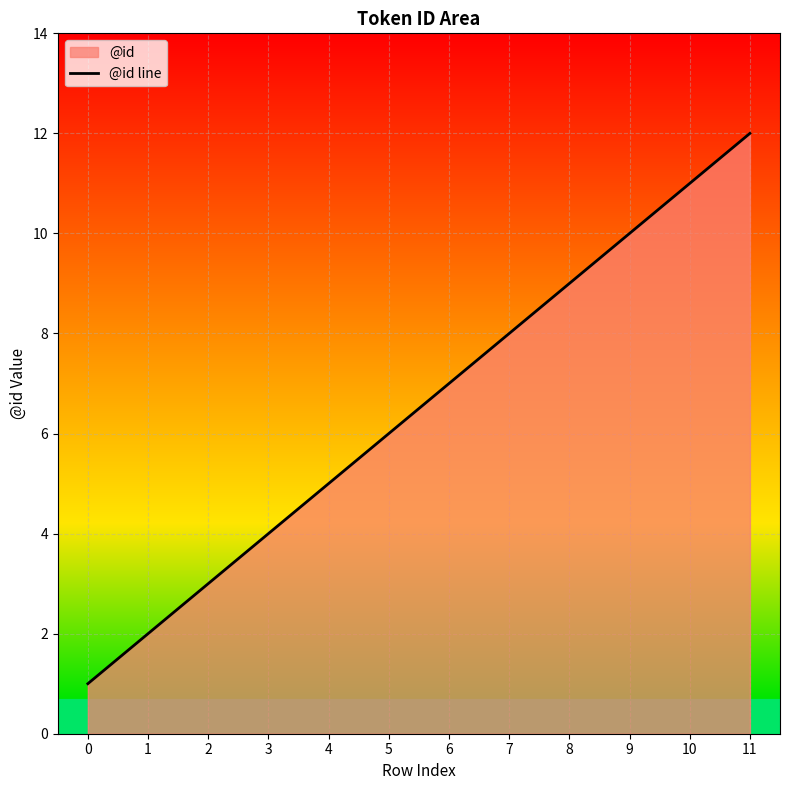

What is the sum of the values at 9 and 4?

15